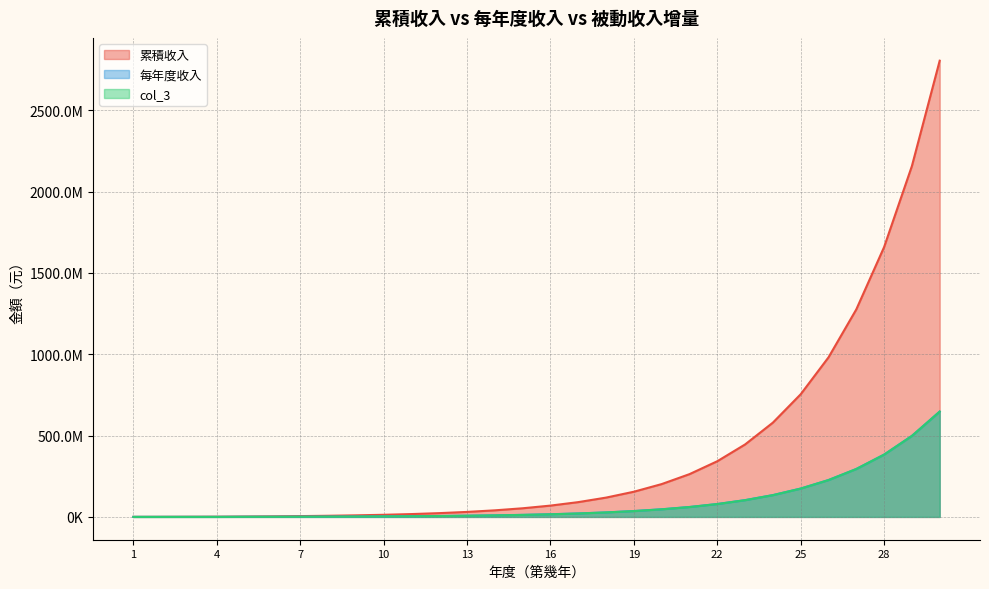

What is the value of the 每年度收入 point at the 11th from the left?

4430303.8